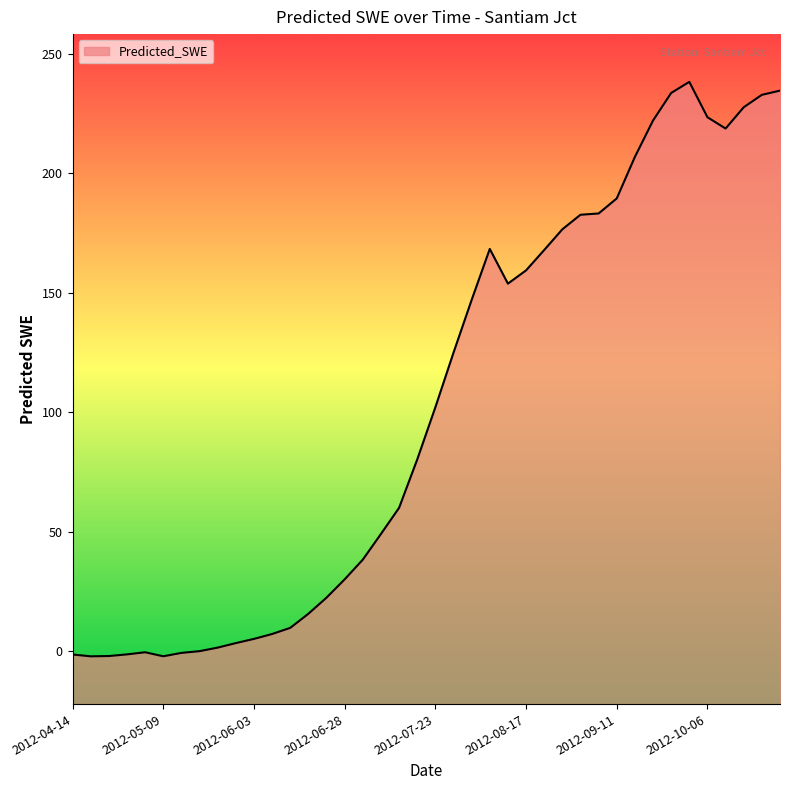

What is the minimum value shown in the chart?

-2.2